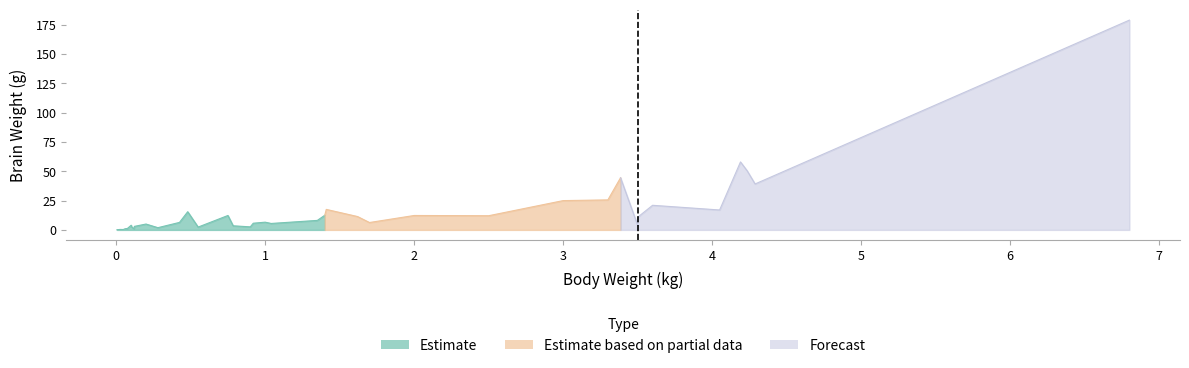

At which label does the data first exceed 6?

0.425